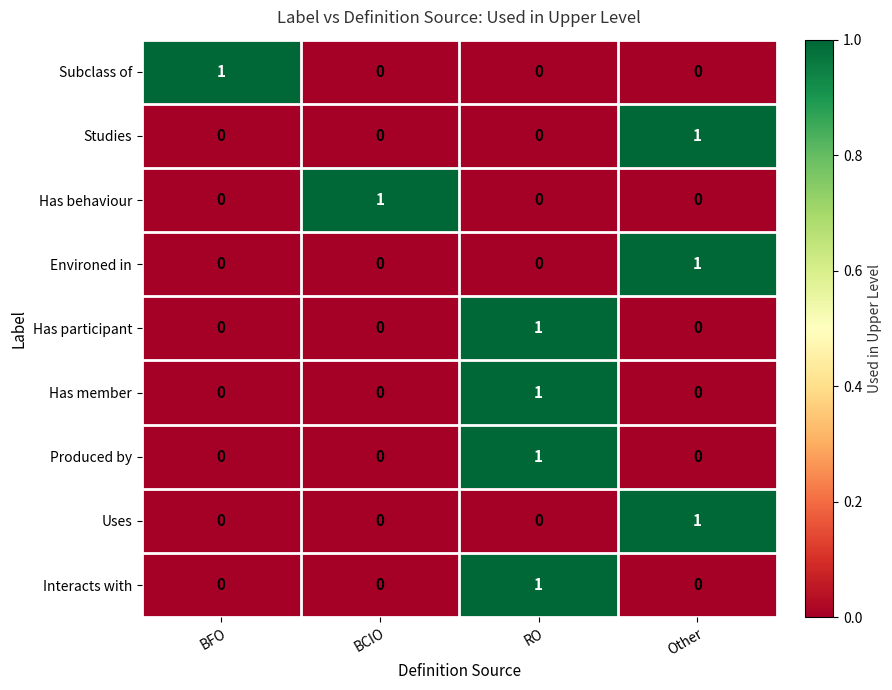

At which label does Interacts with reach its peak?

RO